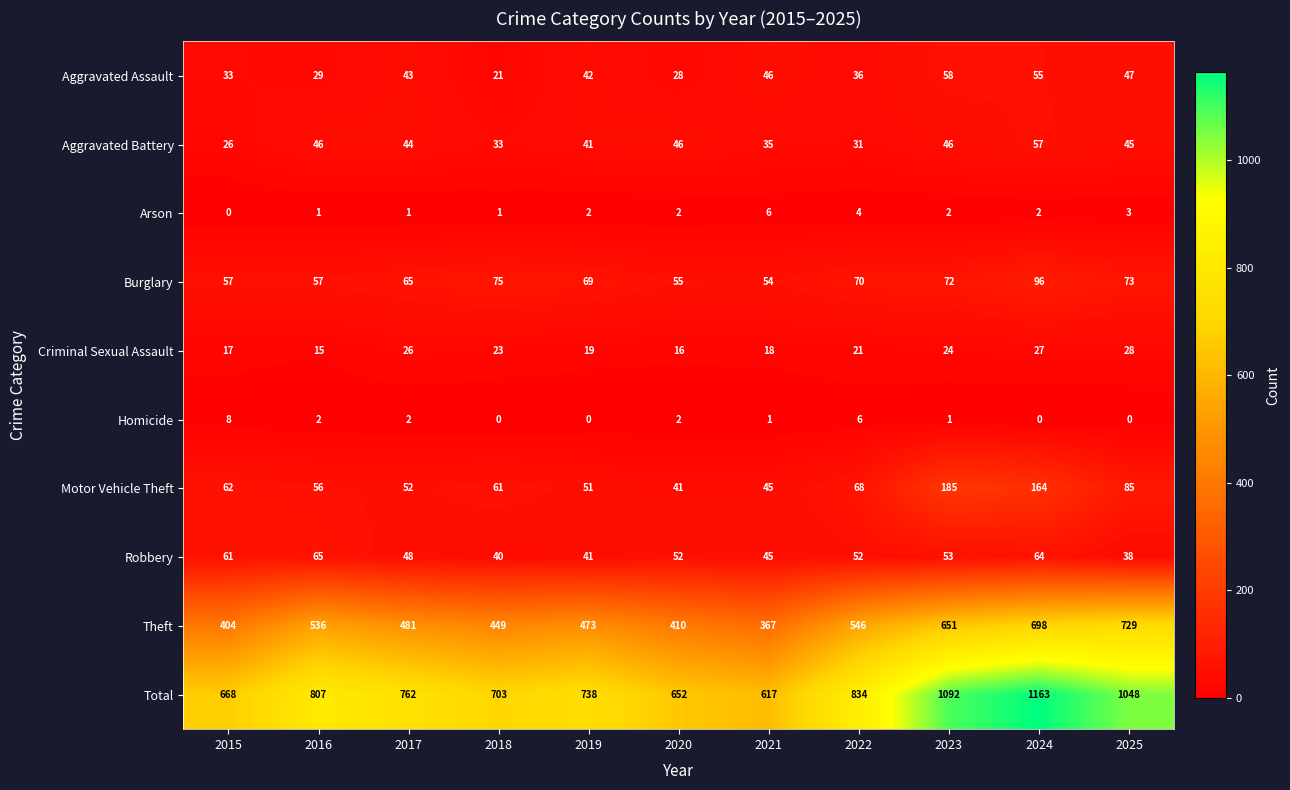

The Robbery series shows 61 at 2015. True or false?

True